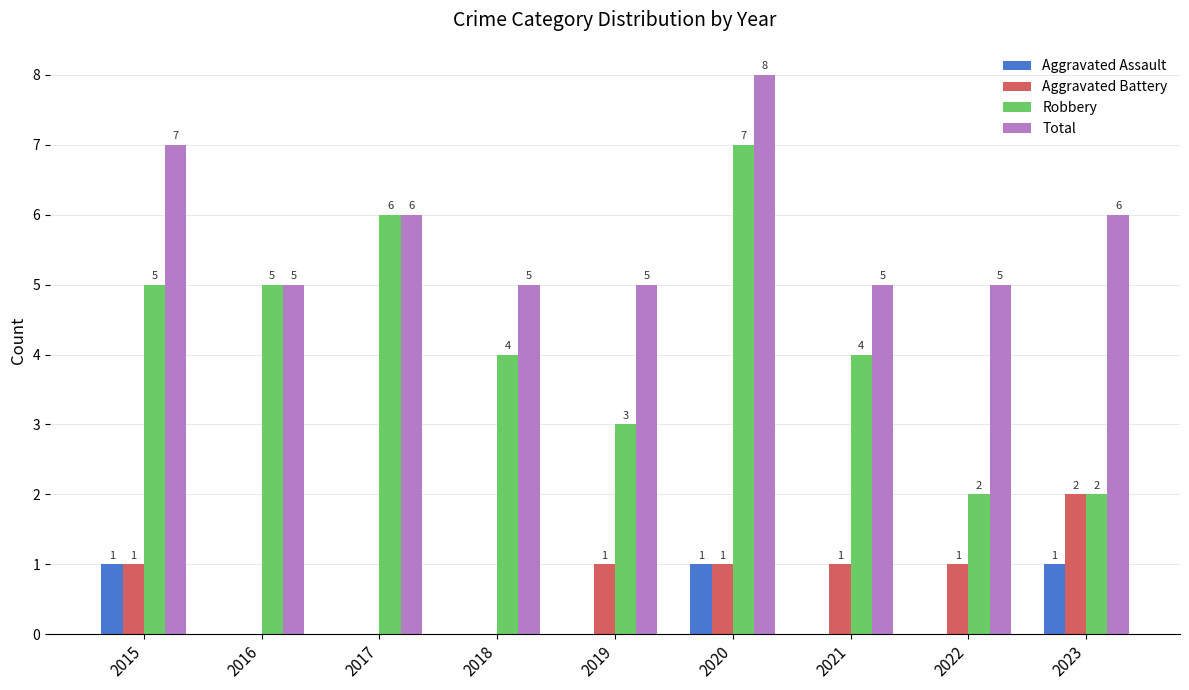

What is the average value of the Robbery series?

4